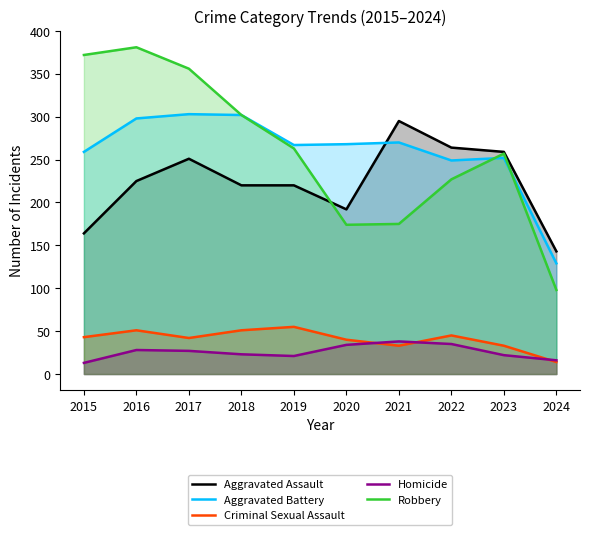

Which has a higher value, 2019 or 2023?

2023